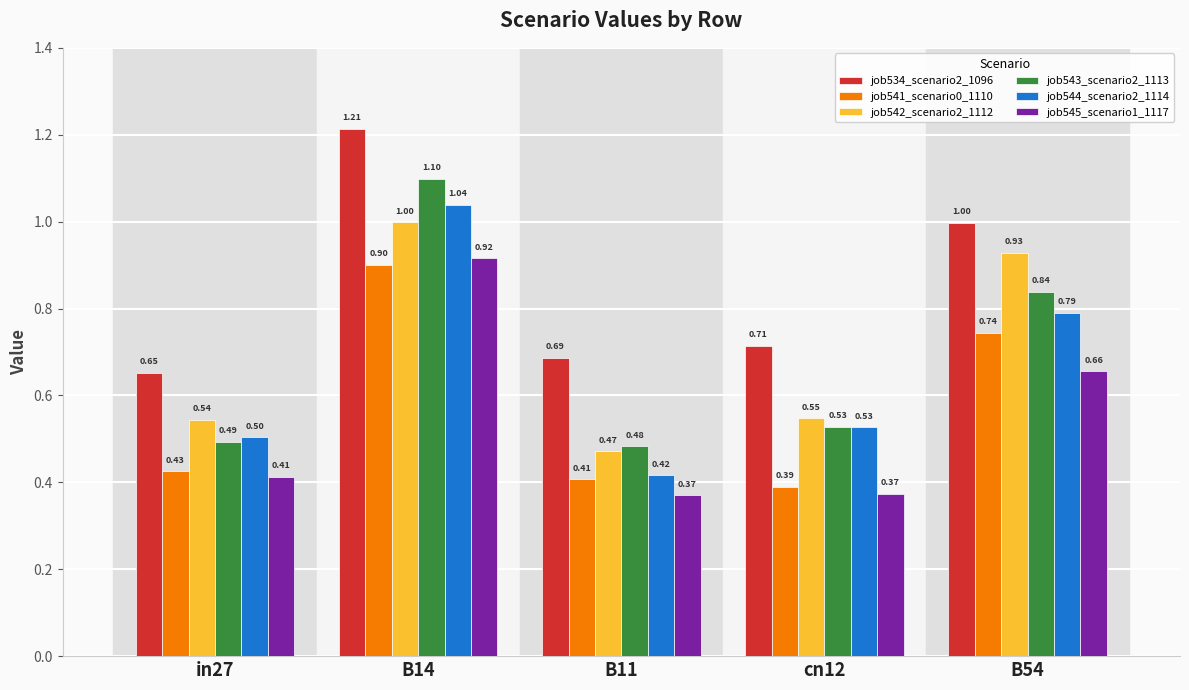

What is the difference between the second highest and second lowest values in the job544_scenario2_1114 series?

0.3